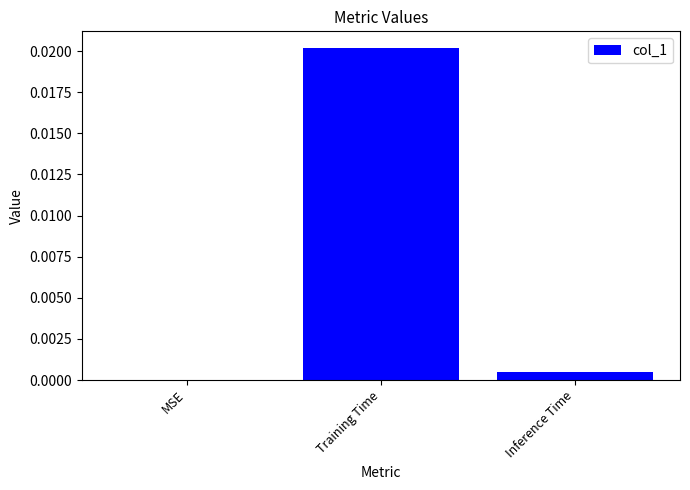

Is it true that the value at MSE is 0.0?

True